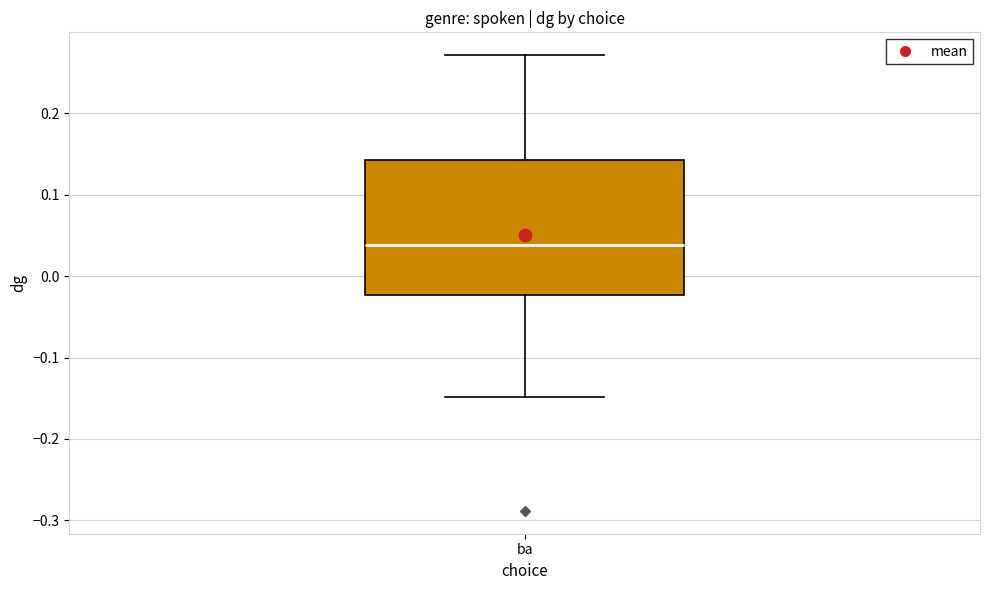

Read this box plot against the y-axis: the position of the median line, the range covered by the box, and the ends of both whiskers. The values are not printed on the chart, so give them approximately, as read against the axis.

median 0.04, box -0.02 to 0.14, whiskers -0.15 to 0.27